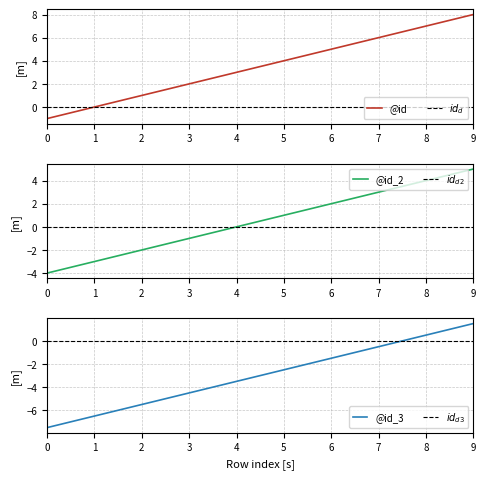

How many values are between 1 and 6?

6